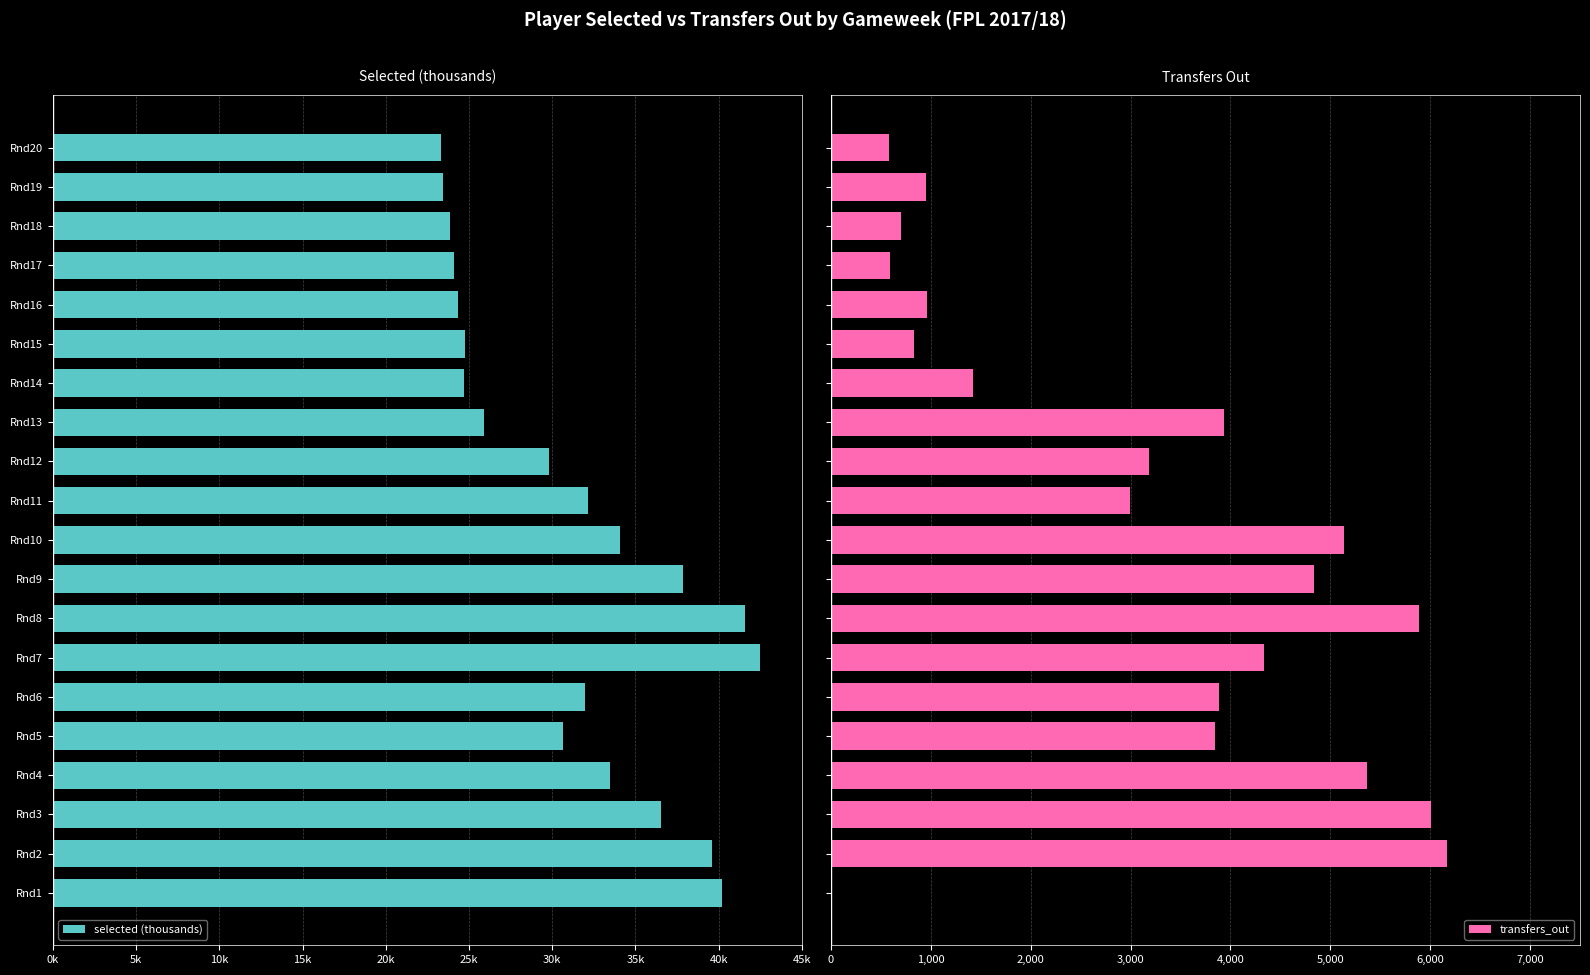

What is the sum of all transfers_out values?

61612